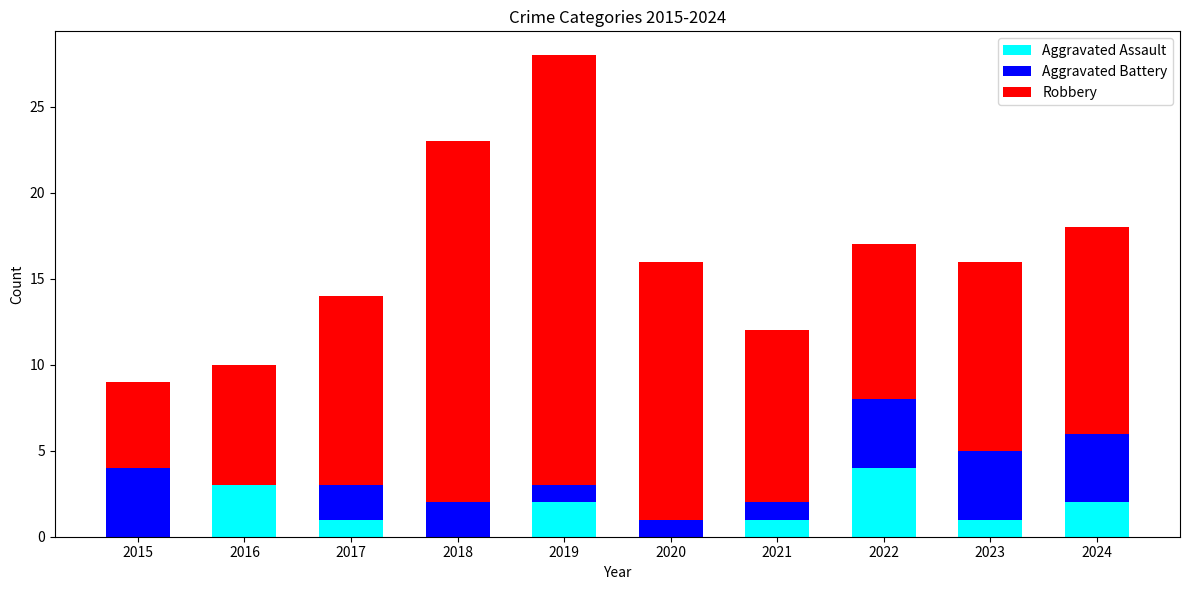

Does the chart contain stacked bars?

Yes